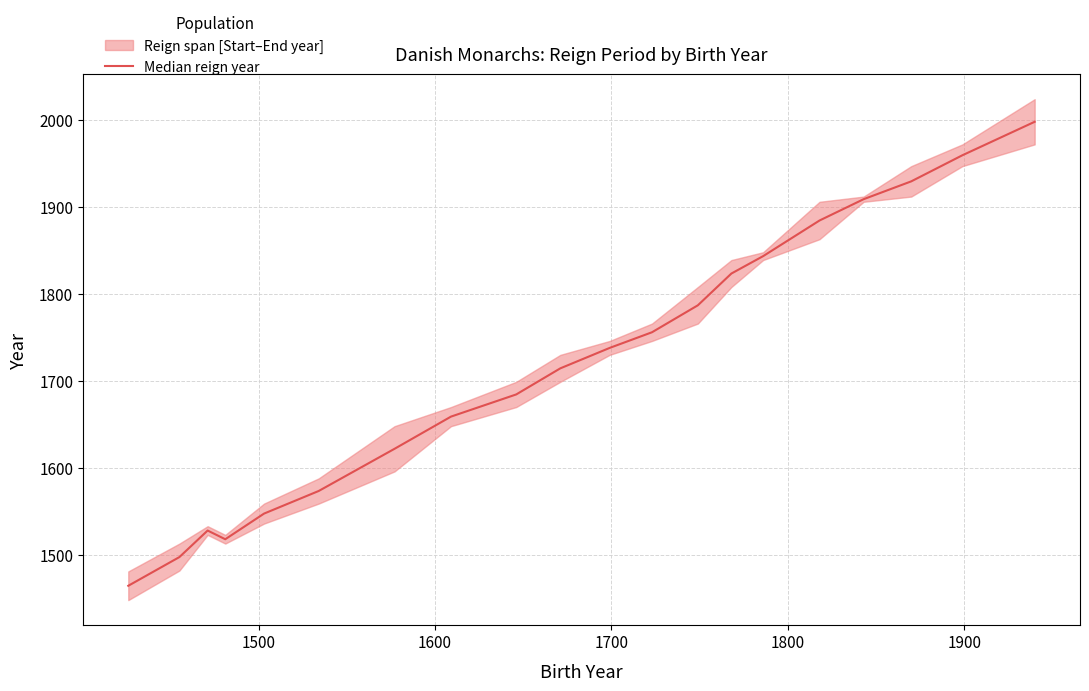

How many interior local peaks (higher than both neighbors) does the data have?

1